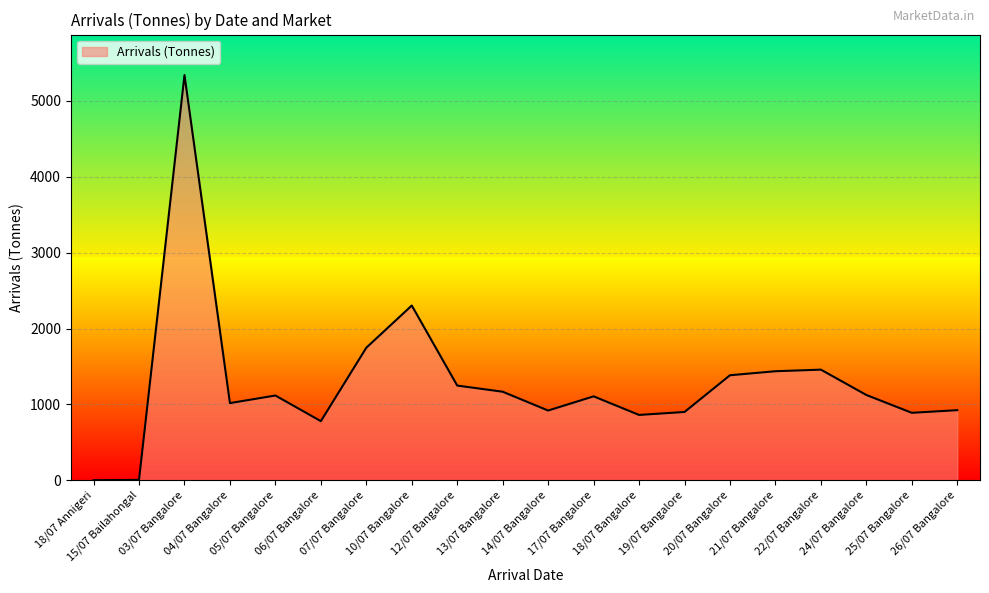

What is the difference between the values at 15/07 Bailahongal and 20/07 Bangalore?

1379